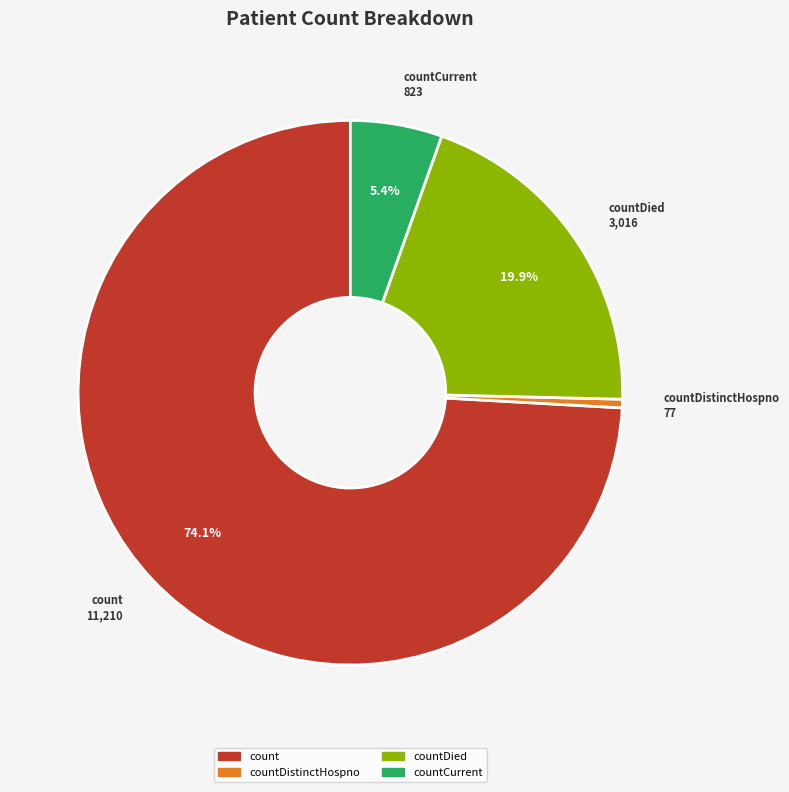

How many slices are in this pie chart?

4